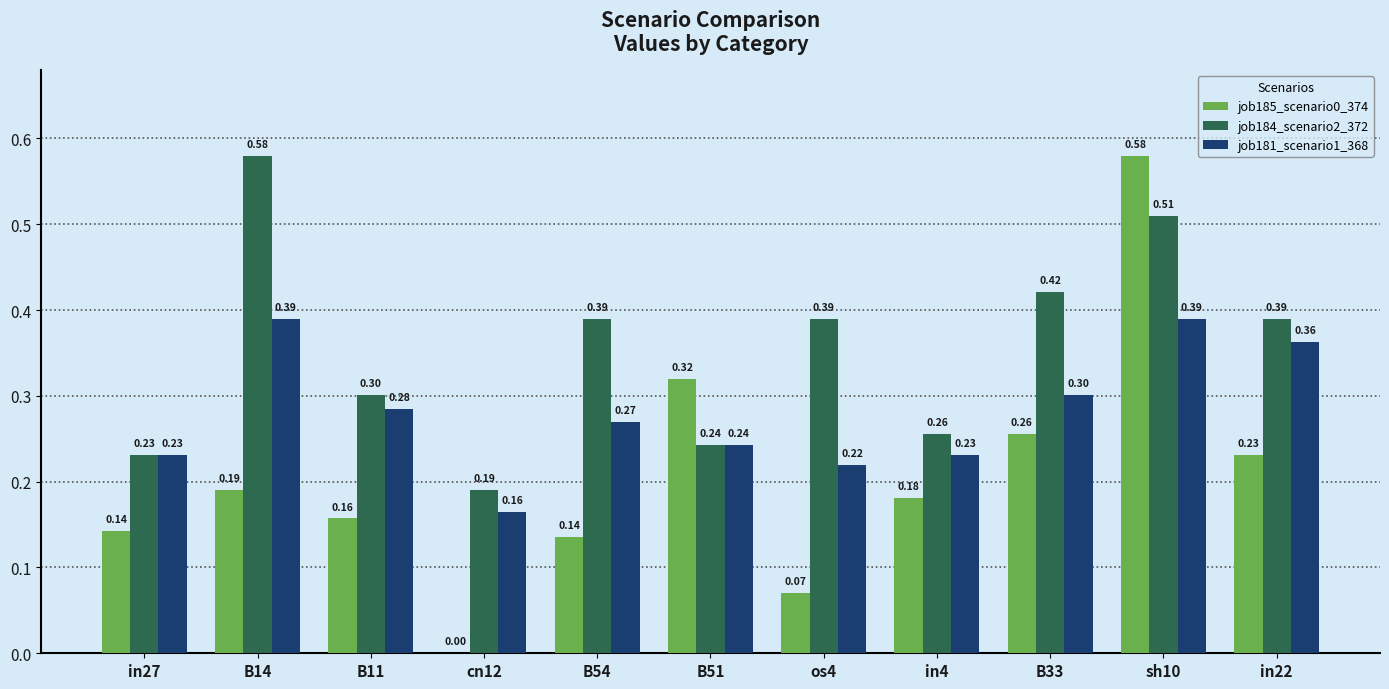

What is the sum of all job184_scenario2_372 values?

3.9